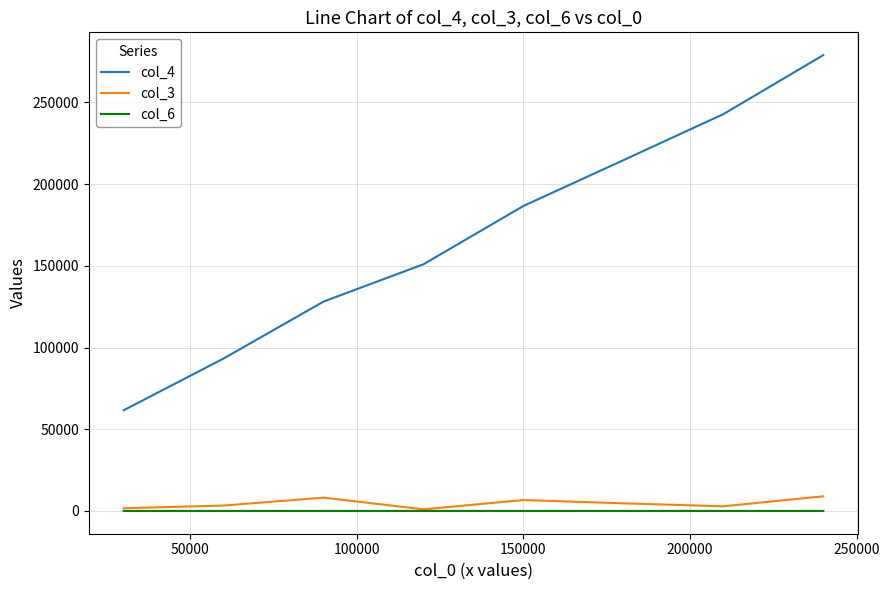

How many lines are shown in the chart?

3